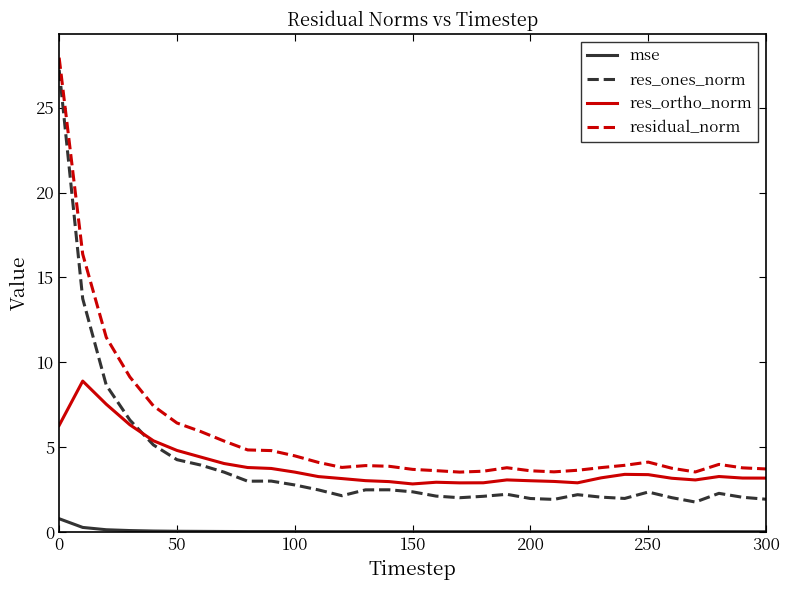

True or false: mse and residual_norm cross at least once.

False